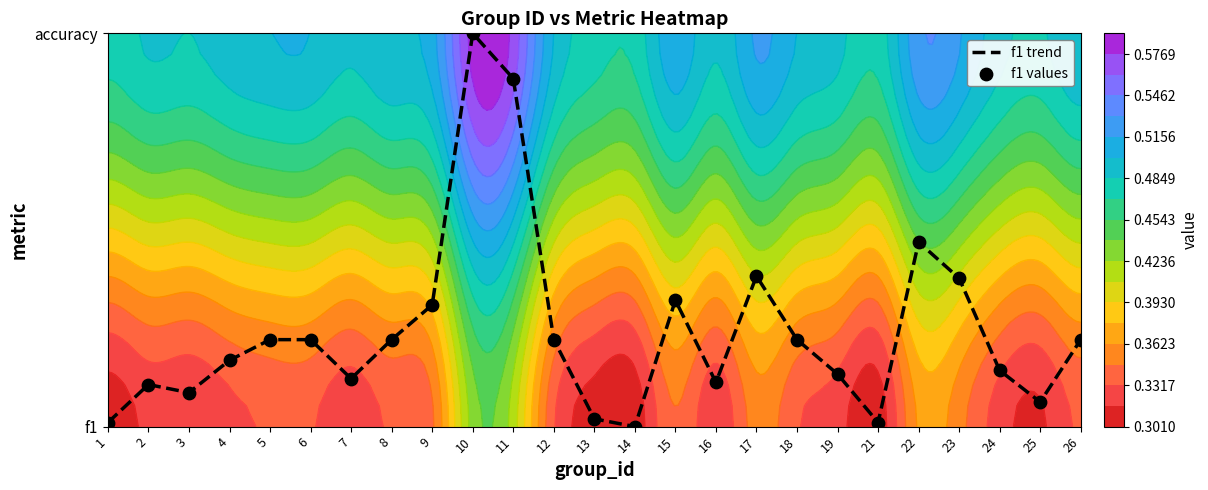

Which category has the lowest value across all series?

14